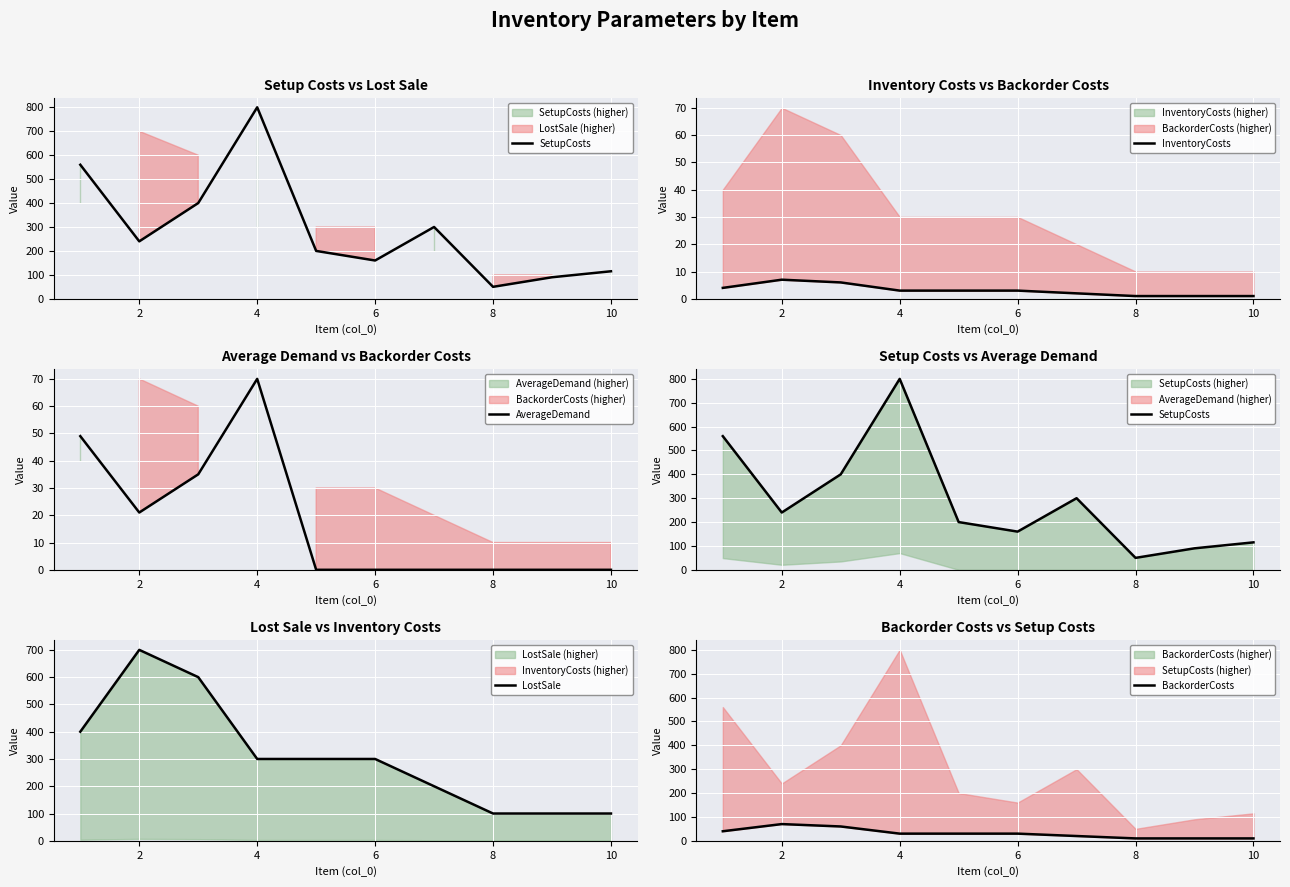

What is the value of the LostSale point at the 7th from the left?

200